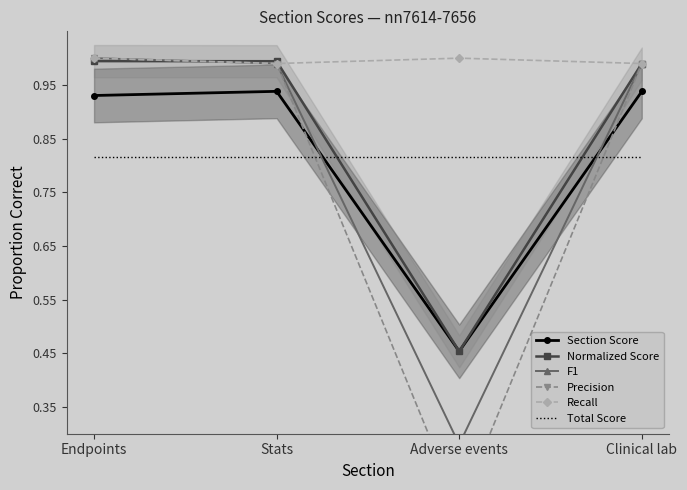

The value of Recall at Adverse events is 1.0. True or false?

True